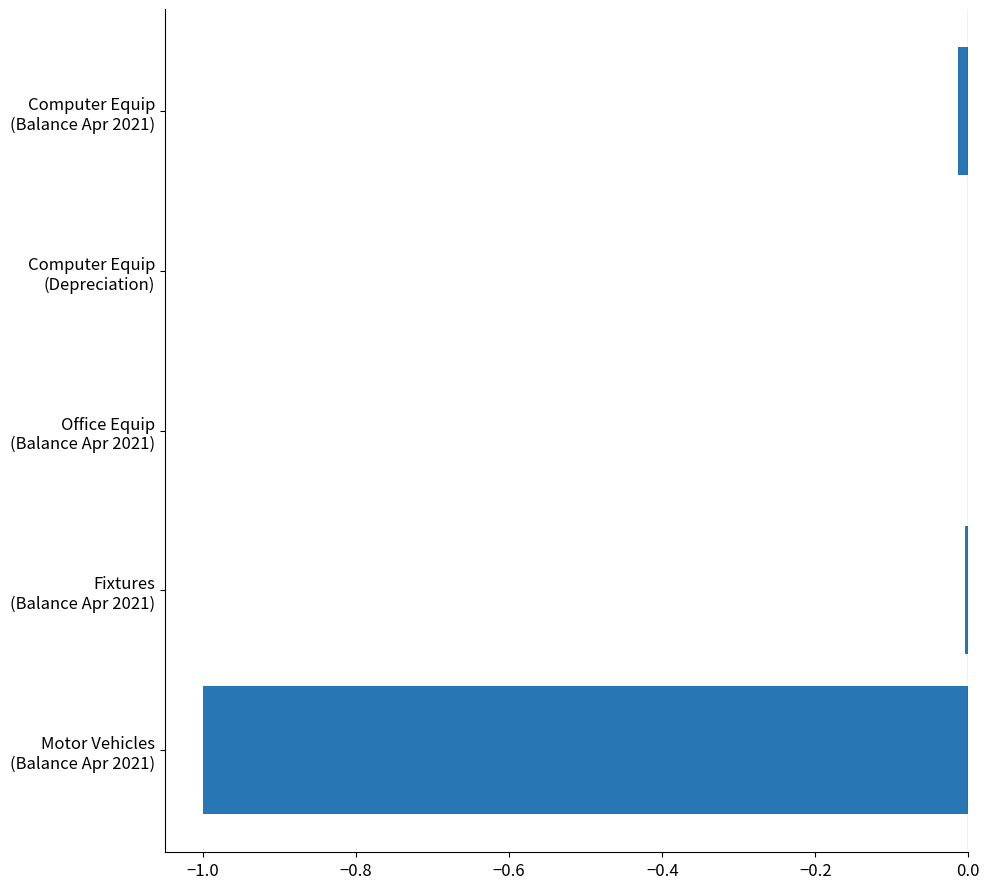

What is the sum of all values?

-1.0